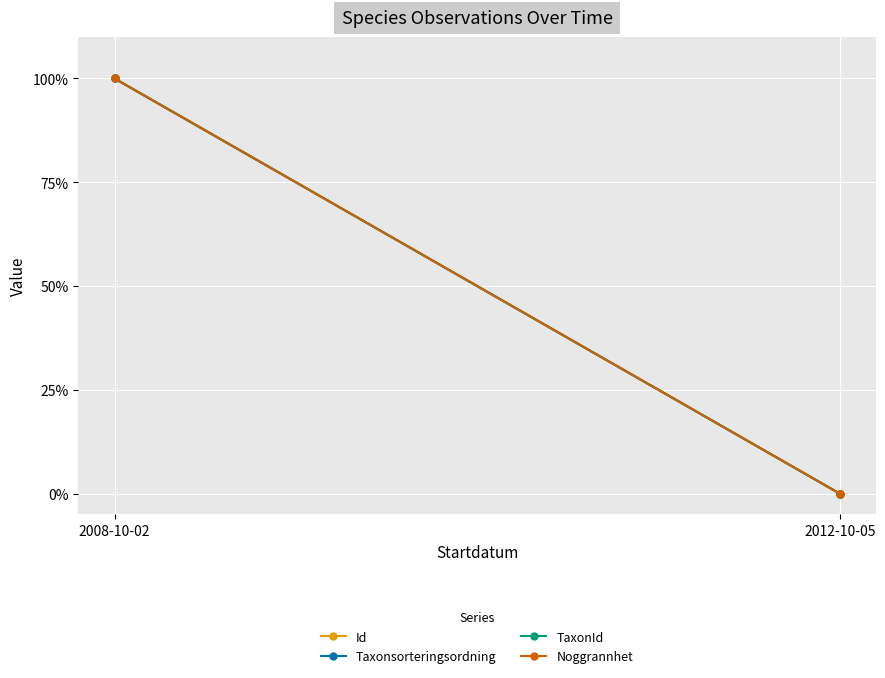

Count the number of categories in the chart.

2